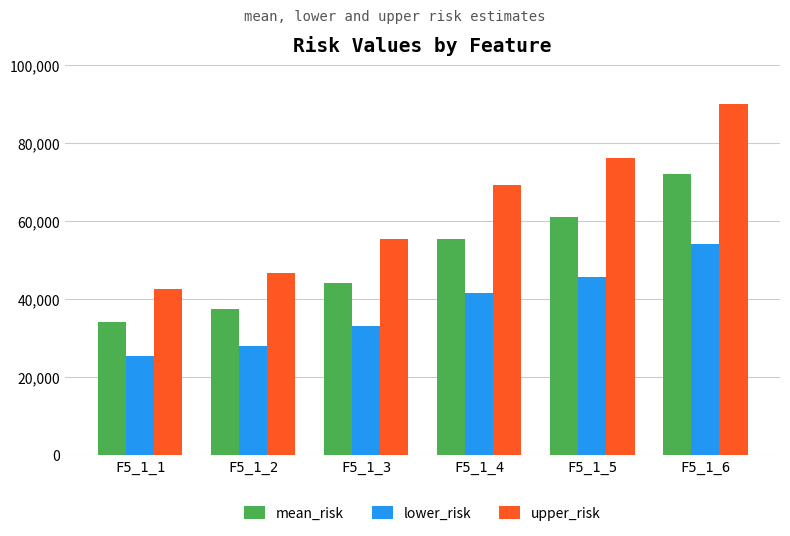

How many bars are there in each group?

3